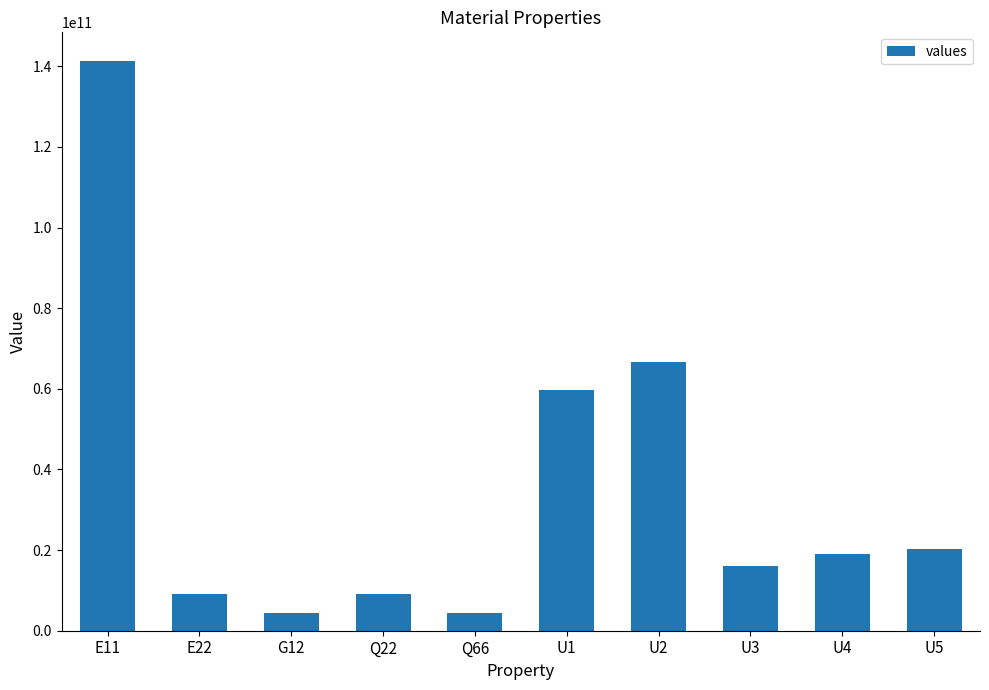

What is the difference between the maximum and minimum values?

137067527130.8